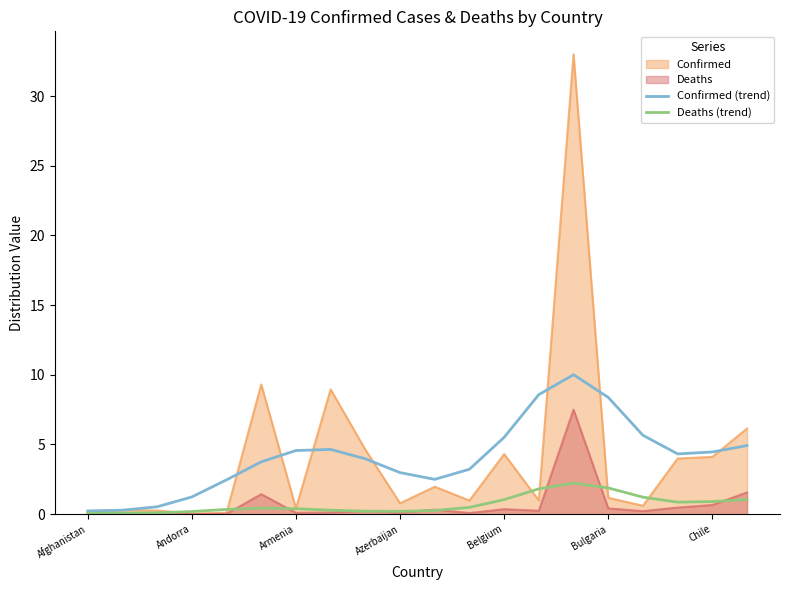

What are all the series names shown in the legend?

Confirmed, Deaths, Confirmed (trend), Deaths (trend)